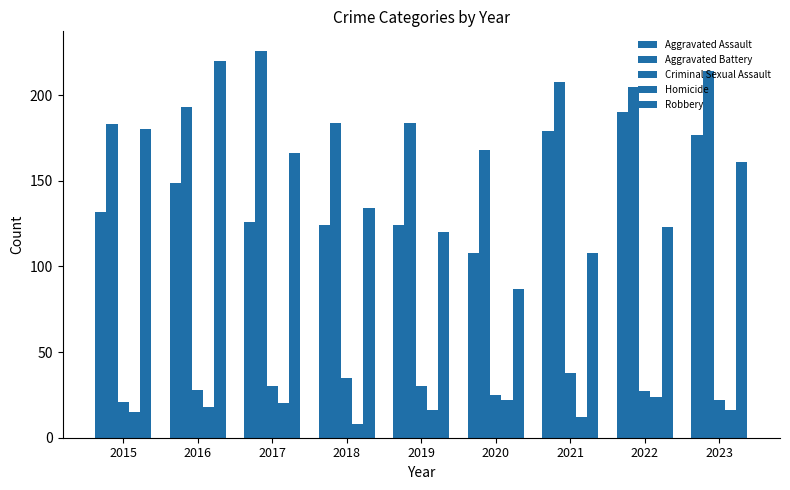

At 2023, list the series in order from smallest to largest.

Homicide, Criminal Sexual Assault, Robbery, Aggravated Assault, Aggravated Battery